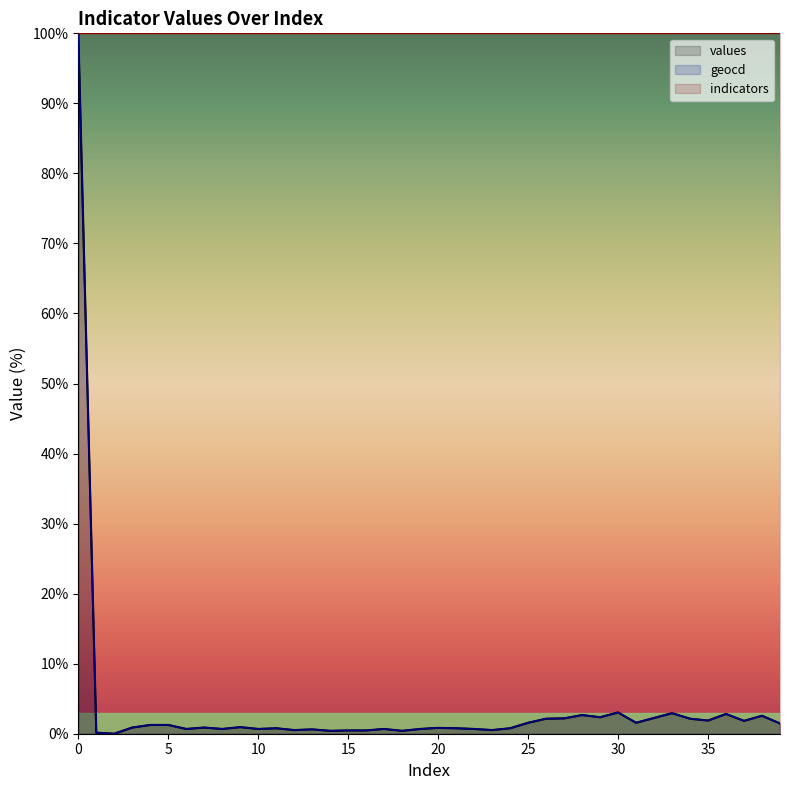

Count the number of data series in this chart.

3